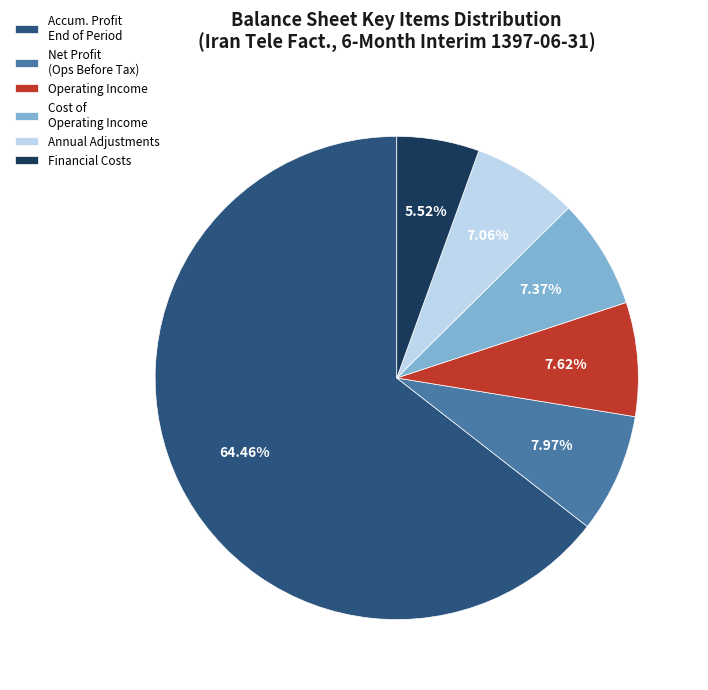

How many slices are in this pie chart?

6